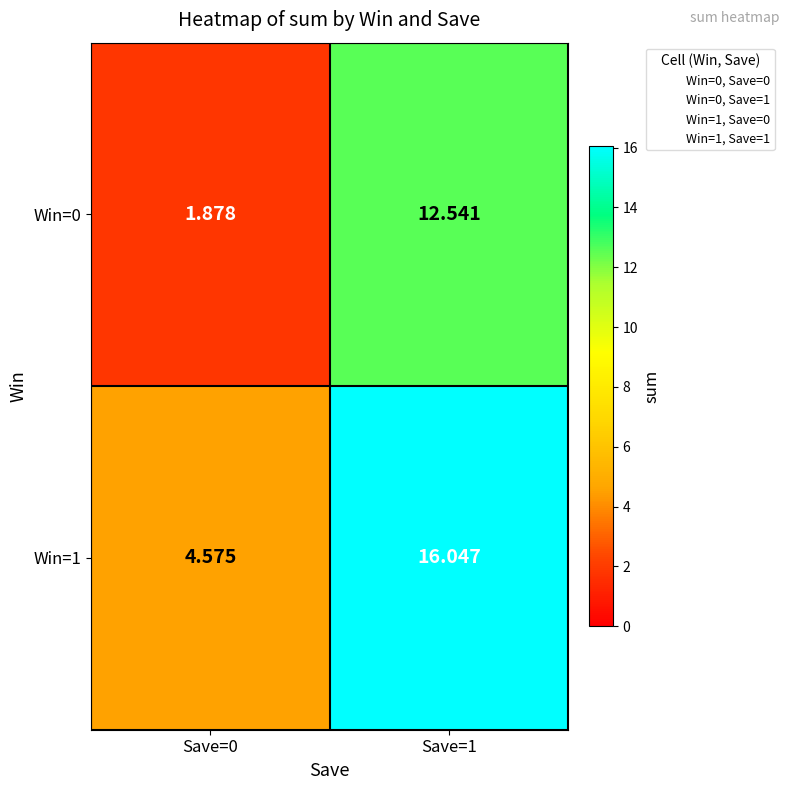

Count the number of categories in the chart.

2